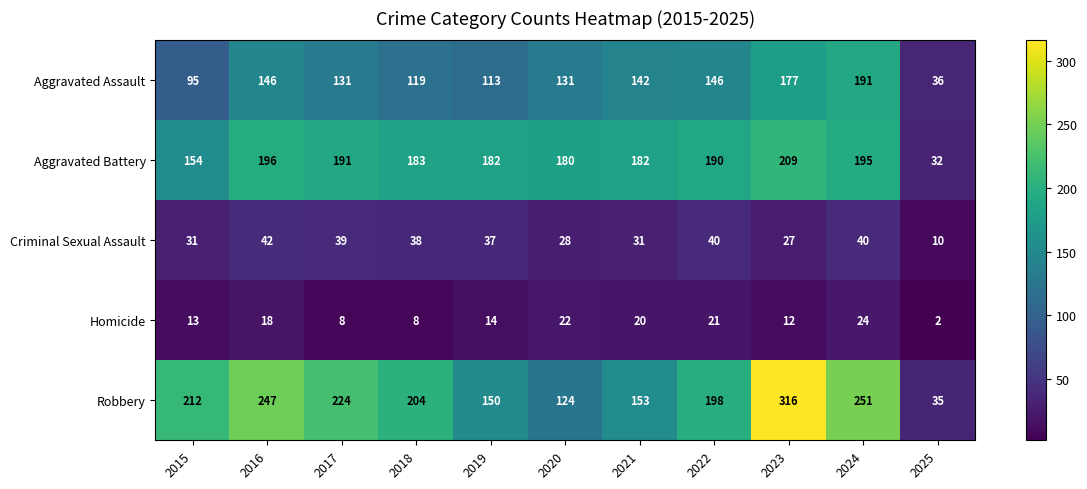

Which label corresponds to the largest value in the chart?

2023